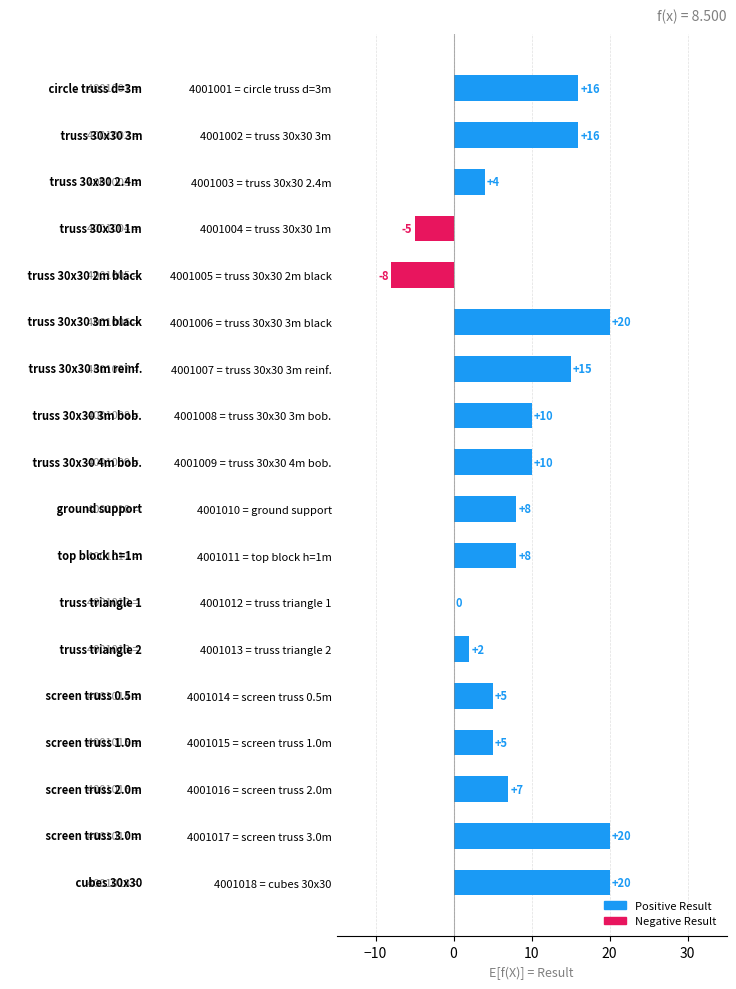

Are the bars horizontal?

Yes